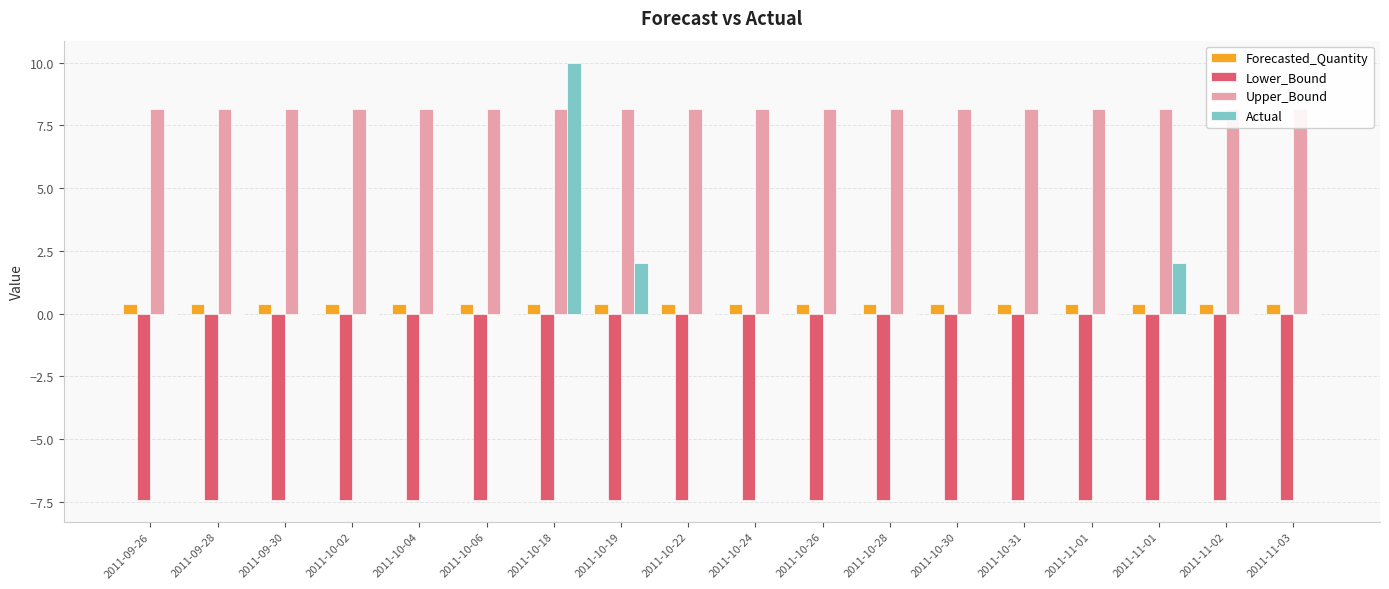

What is the spread (max minus min) of values at 2011-10-31?

15.6